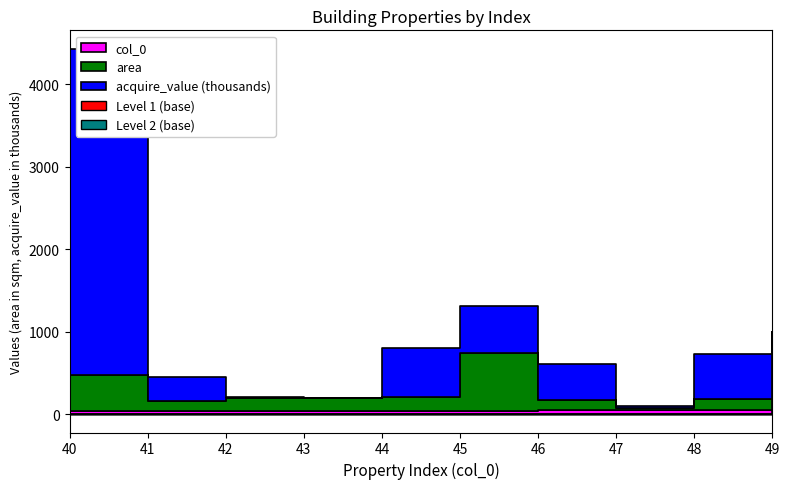

What is the spread (max minus min) of values at 40?

3952960